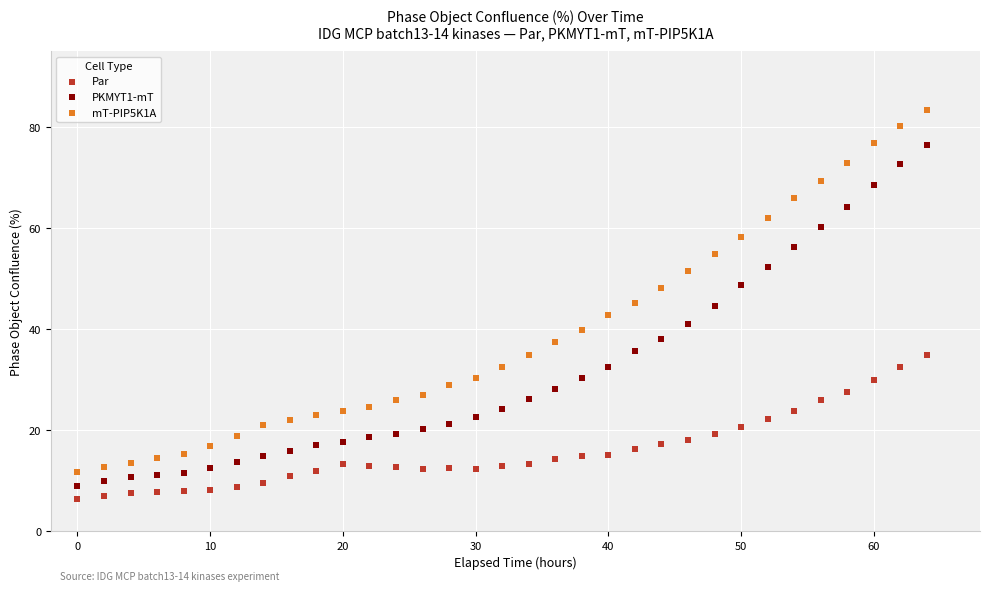

What is the X range (max minus min) for the scatter plot?

64.0